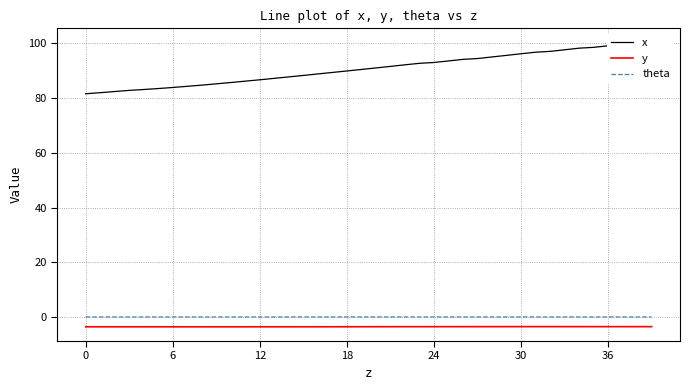

True or false: x and y intersect in this chart.

False